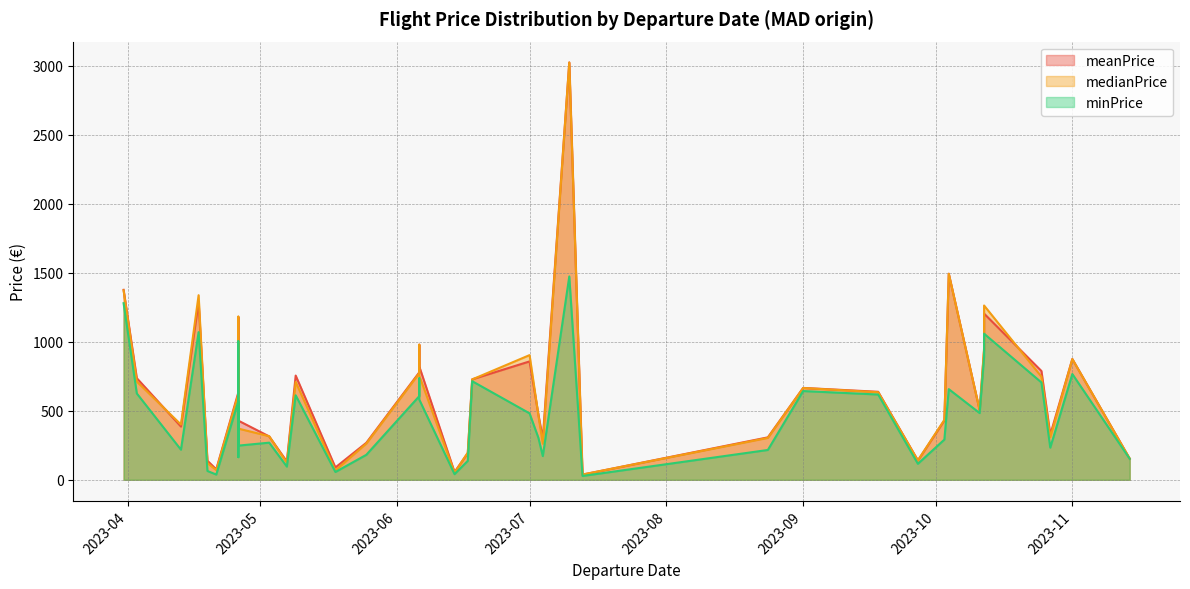

Which category has the lowest value across all series?

2023-07-13